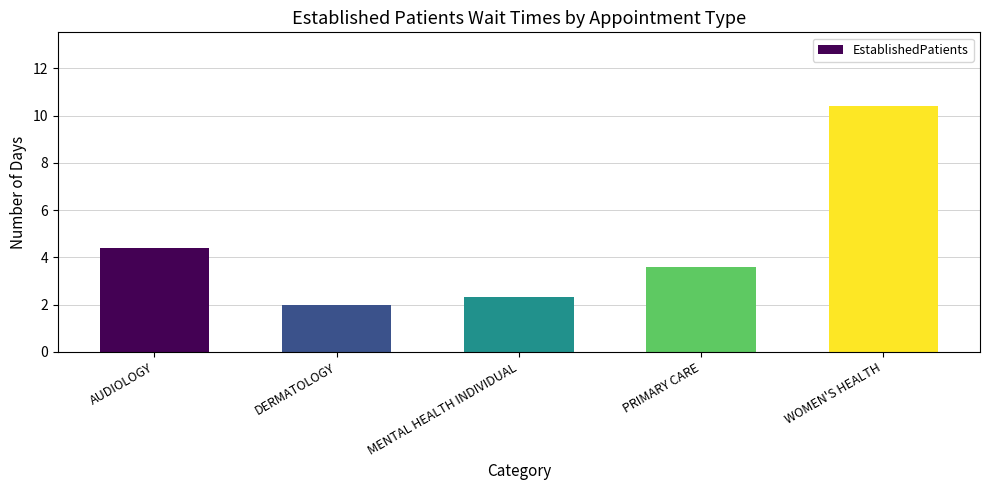

True or false: the data shows 1.3 at DERMATOLOGY.

False